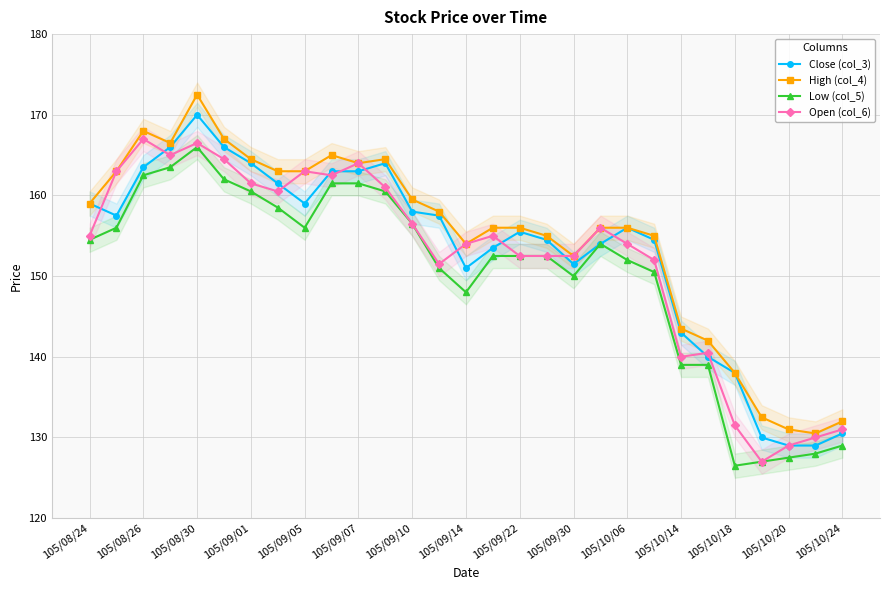

True or false: Low (col_5) and High (col_4) cross at least once.

False